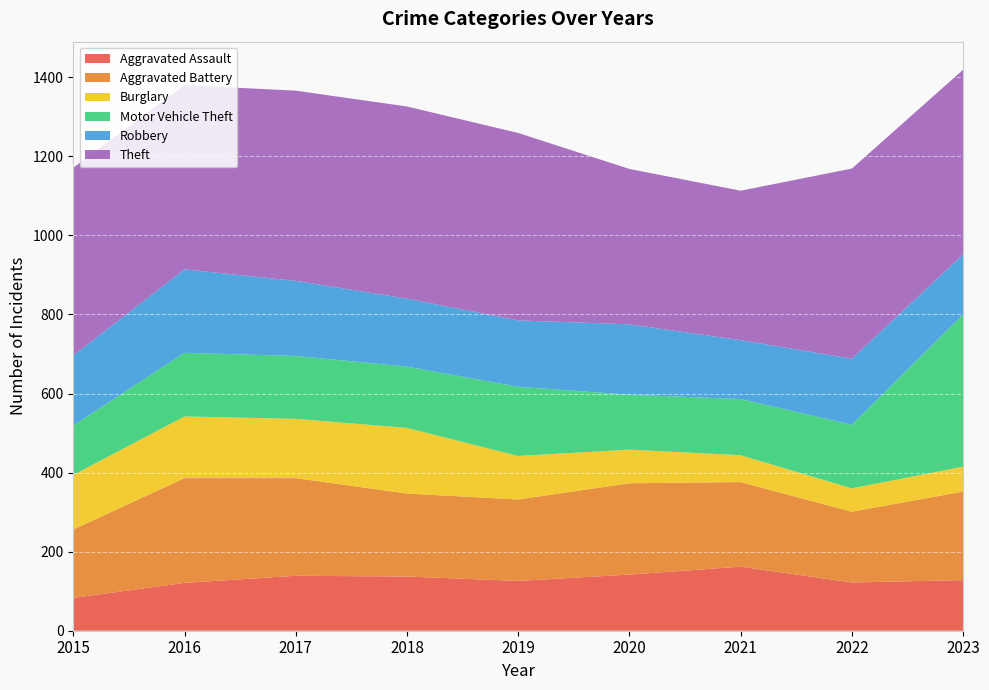

Reading right to left, extract all data points from this chart.

Aggravated Assault: 128	122	162	142	126	137	139	121	83
Aggravated Battery: 224	179	214	231	206	210	247	265	173
Burglary: 63	59	68	85	110	166	150	156	138
Motor Vehicle Theft: 385	161	142	139	175	155	159	161	125
Robbery: 152	167	149	178	168	172	190	211	177
Theft: 467	481	378	393	474	486	481	466	475